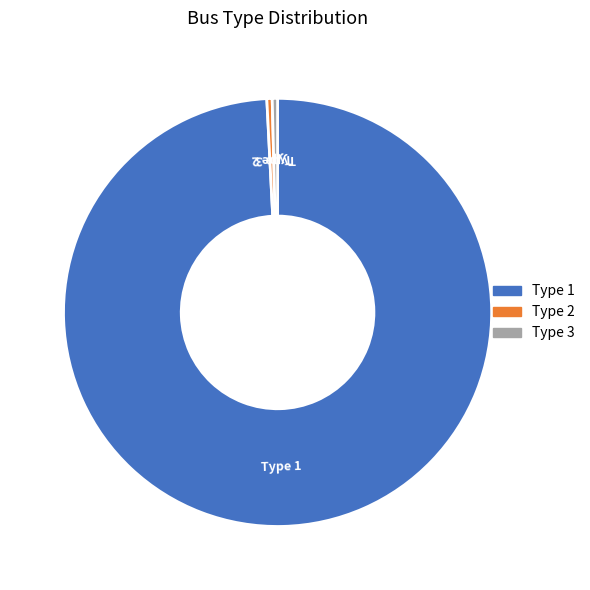

Is the sum of Type 3 and Type 2 greater than half?

No